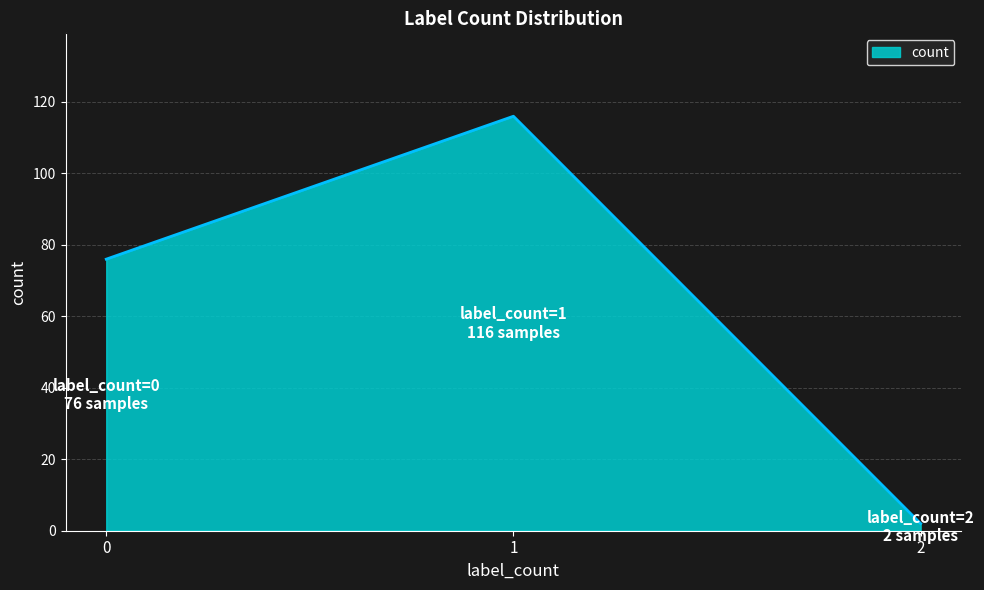

The chart shows a value of 115 at 0. True or false?

False